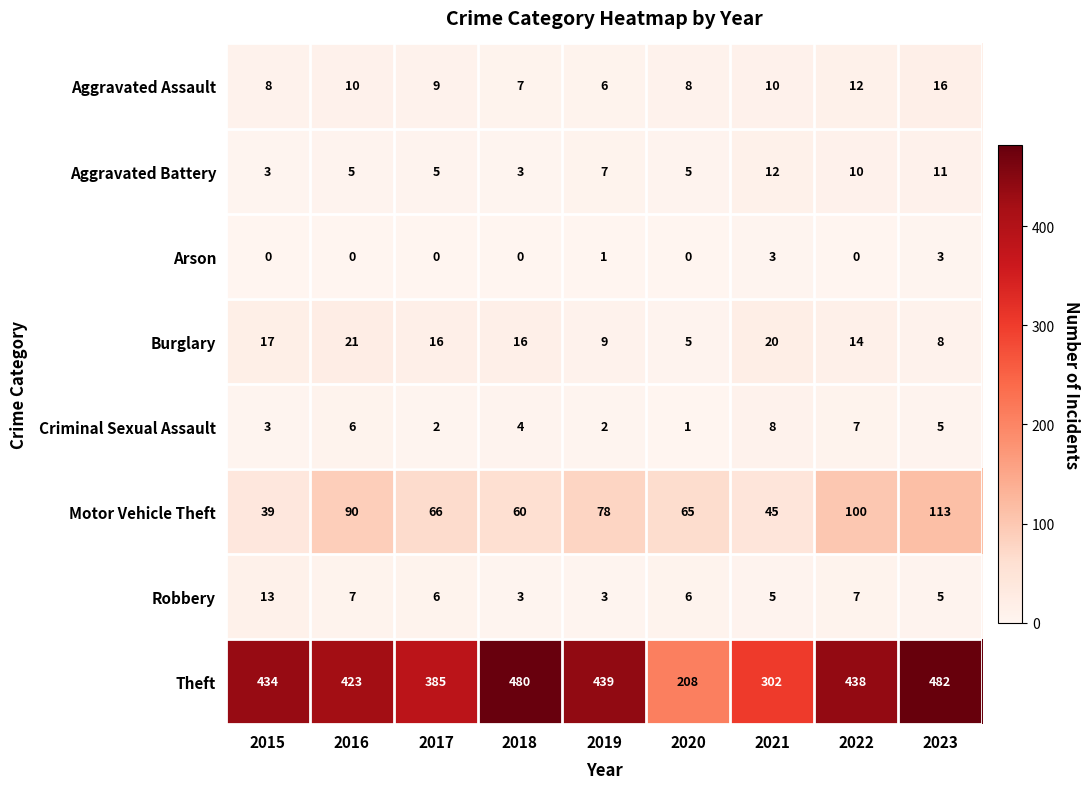

At 2016, list the series in order from largest to smallest.

Theft, Motor Vehicle Theft, Burglary, Aggravated Assault, Robbery, Criminal Sexual Assault, Aggravated Battery, Arson